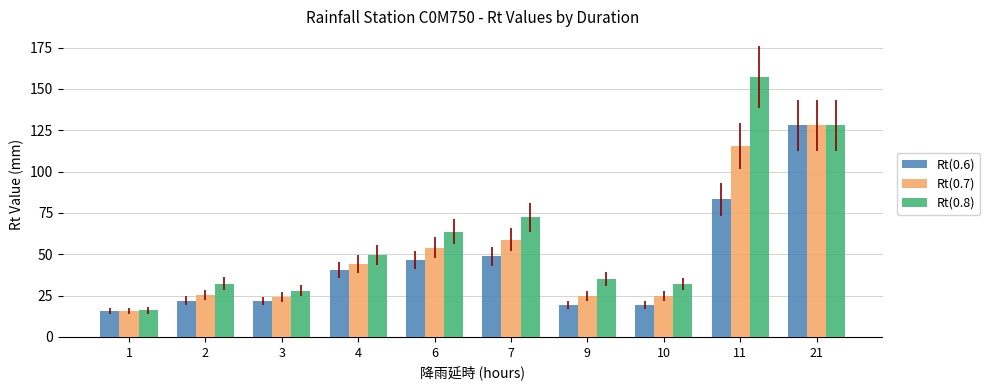

Is it true that Rt(0.6) equals 21.9 at 2?

True